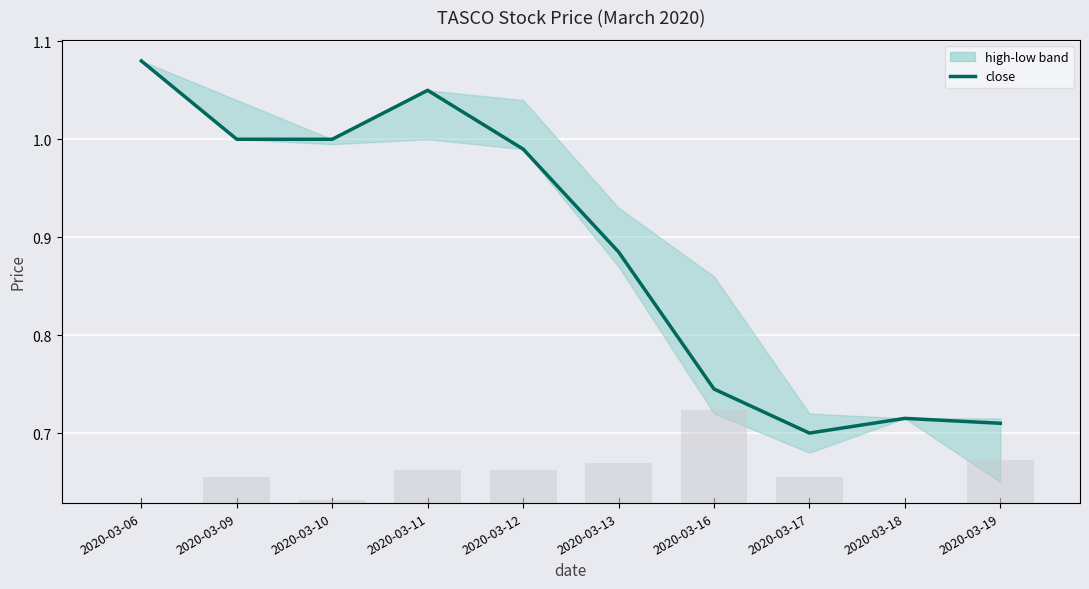

List the labels in order of value, smallest first.

2020-03-17, 2020-03-19, 2020-03-18, 2020-03-16, 2020-03-13, 2020-03-12, 2020-03-09, 2020-03-10, 2020-03-11, 2020-03-06